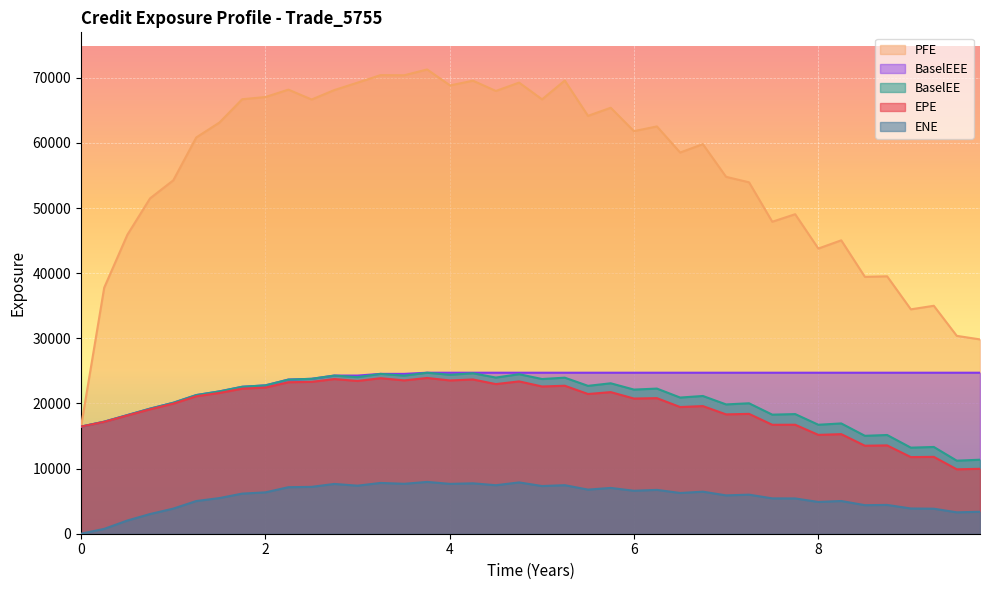

Which series has the largest total across all categories?

PFE